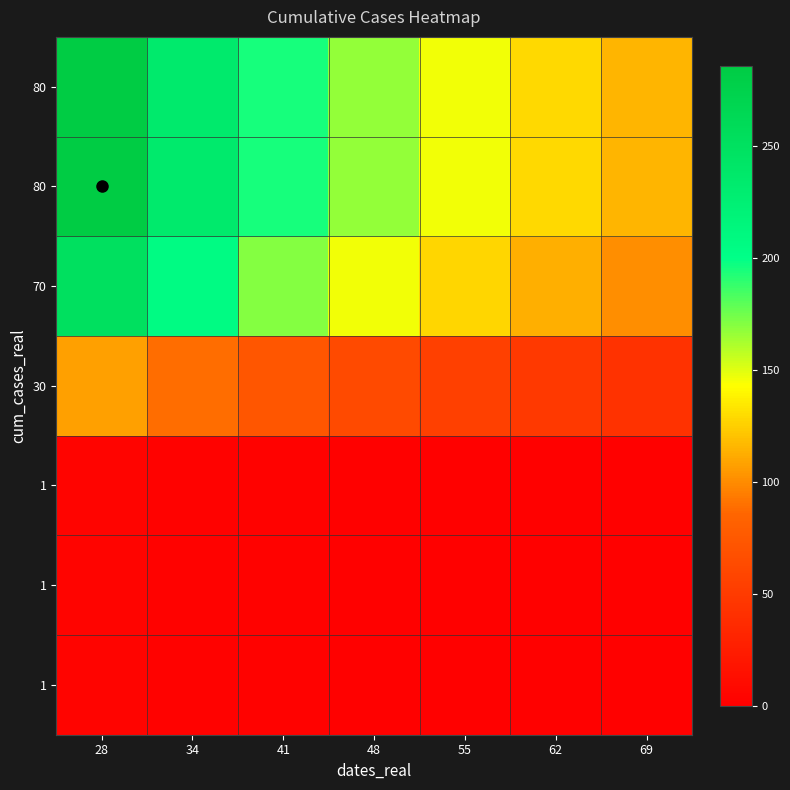

What is the greatest value displayed?

285.7